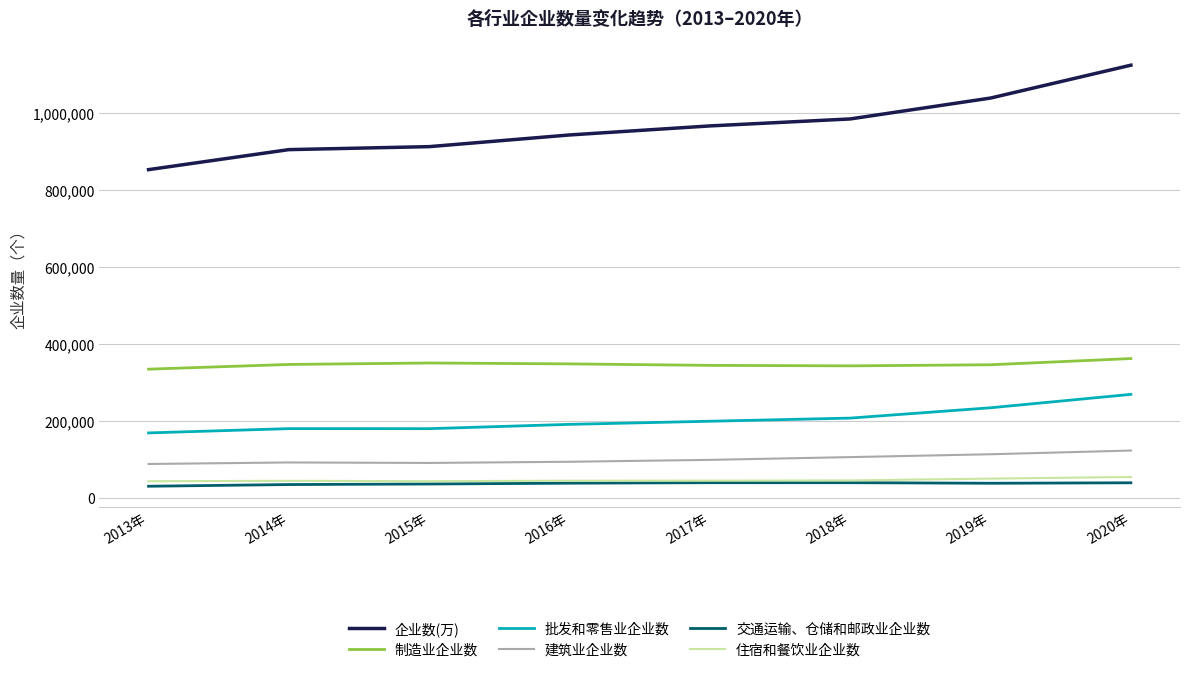

Is the value of 交通运输、仓储和邮政业企业数 at 2018年 greater than the value of 建筑业企业数 at 2018年?

No